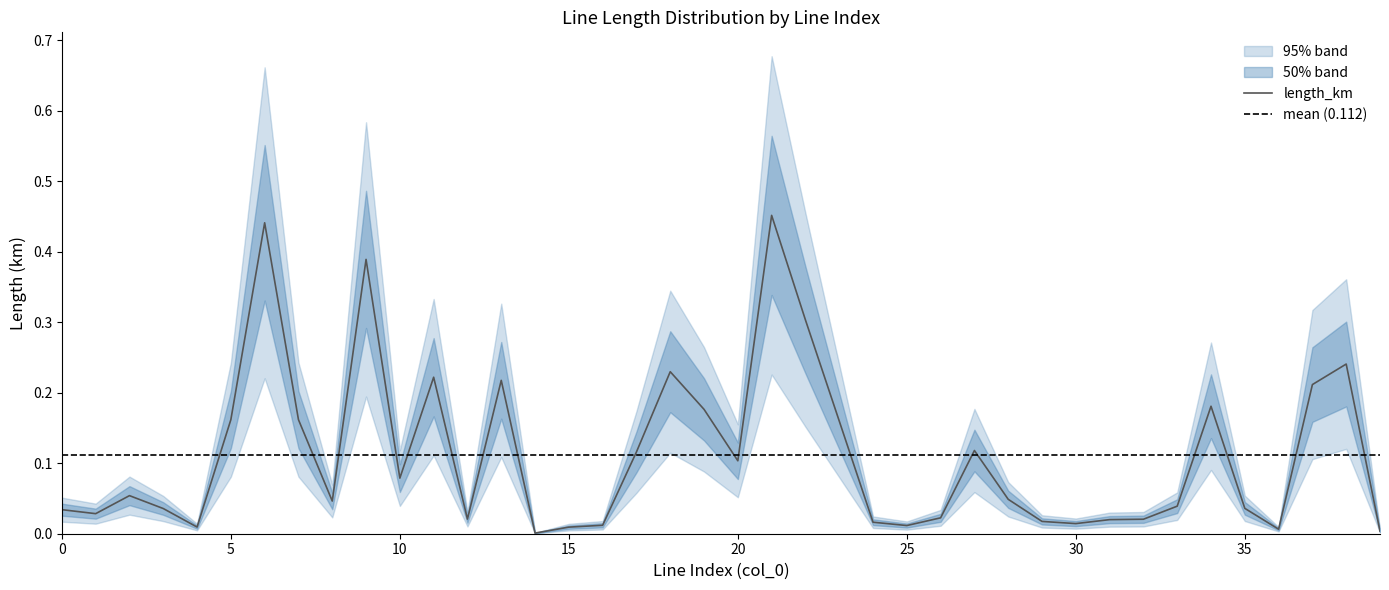

At which category is the sum across all series the highest?

21